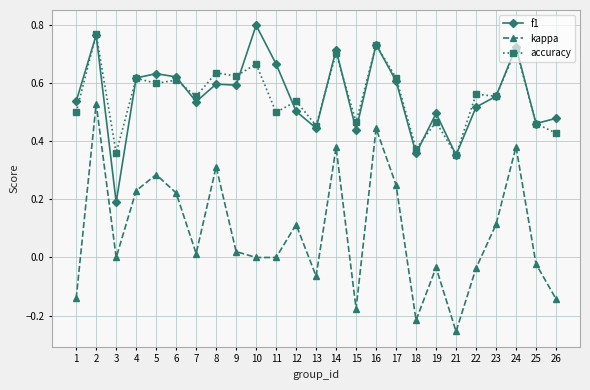

At 3, list the series in order from smallest to largest.

kappa, f1, accuracy